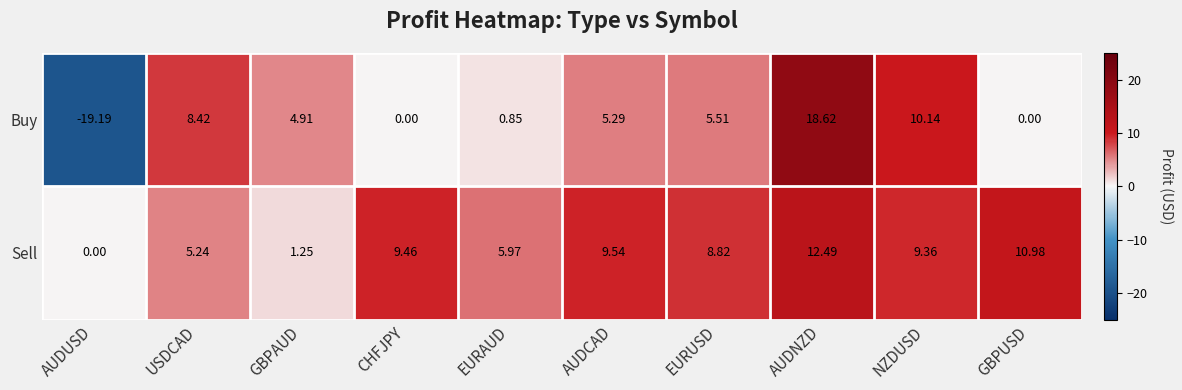

At how many categories does at least one series exceed 2?

9